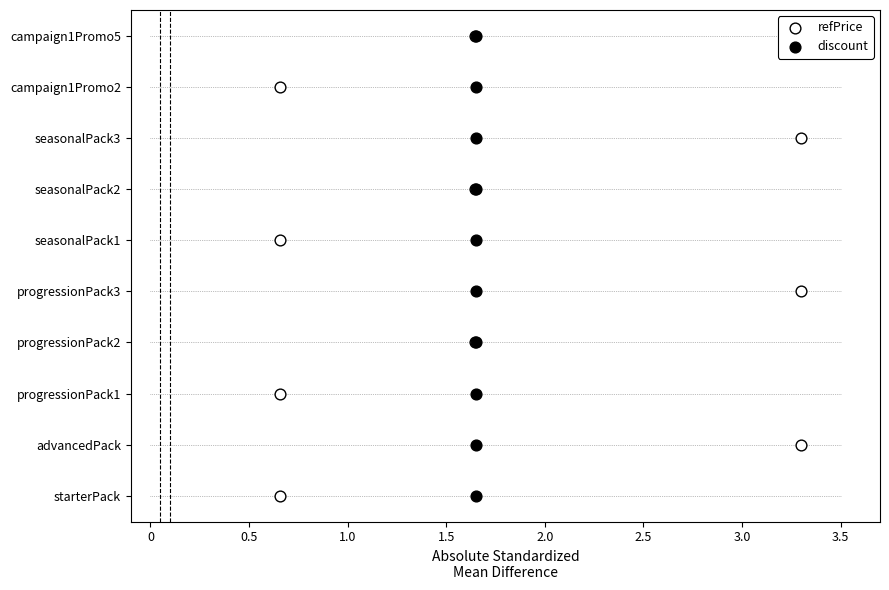

What are all the series names shown in the legend?

refPrice, discount